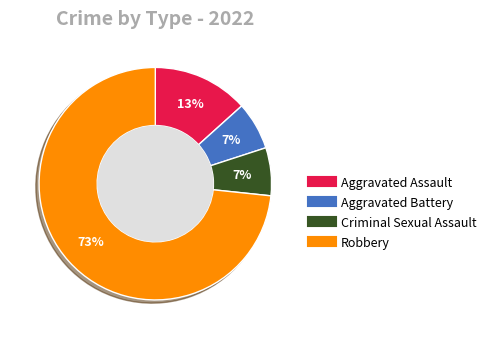

To the nearest percent, what portion does Aggravated Battery represent?

7%